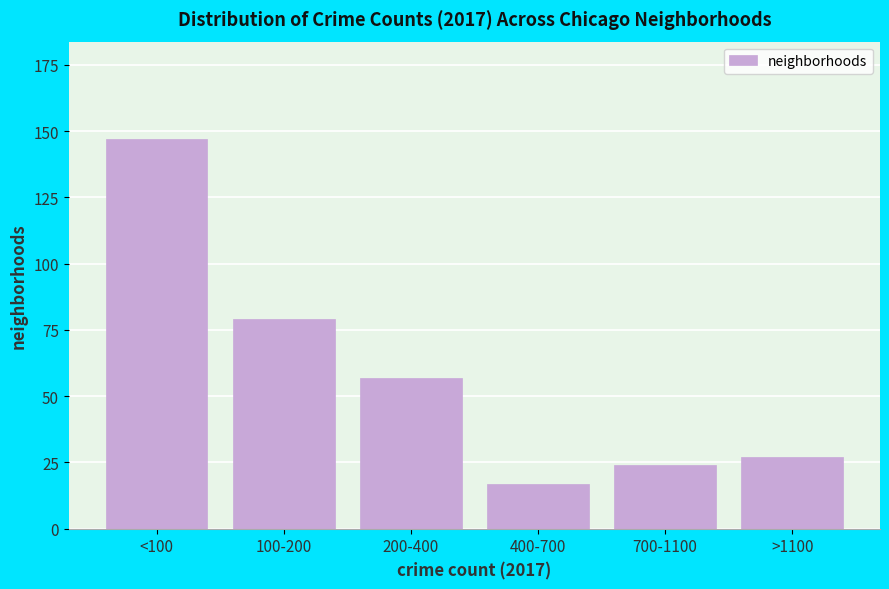

Reading right to left, what are all the values shown in this chart?

>1100=27	700-1100=24	400-700=17	200-400=57	100-200=79	<100=147